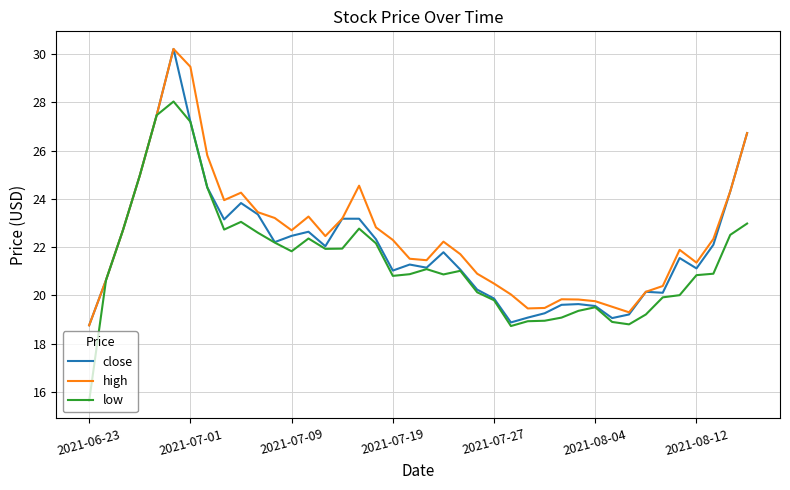

What is the highest value of the low series?

28.0